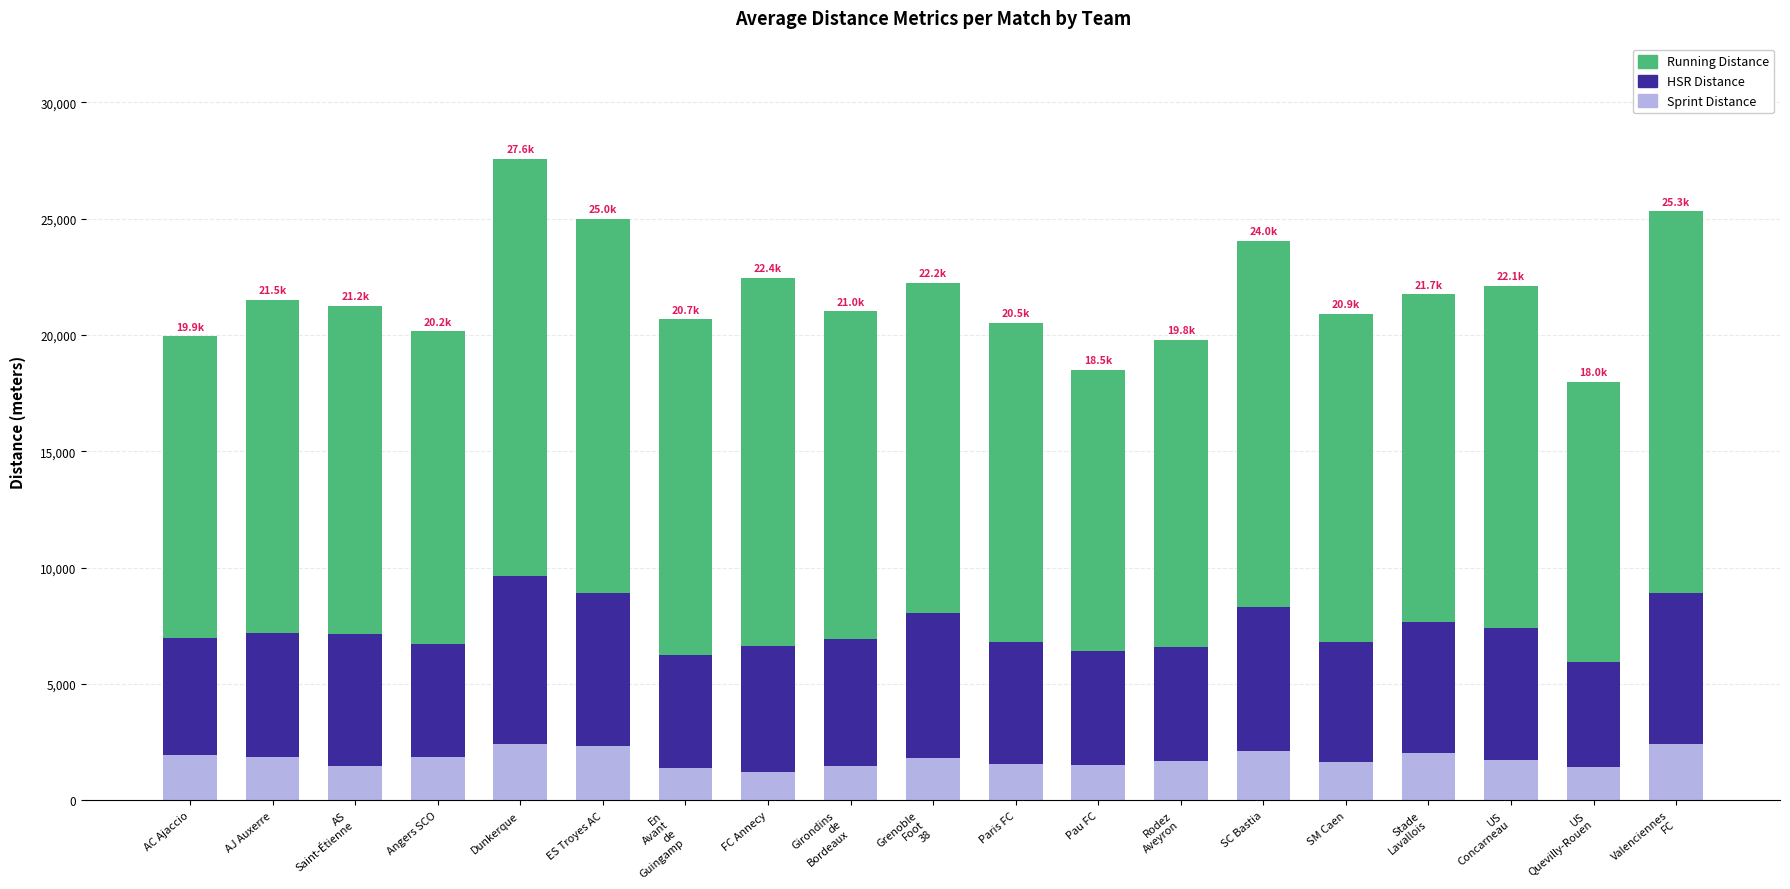

Are the bars grouped side by side (vs. stacked)?

No